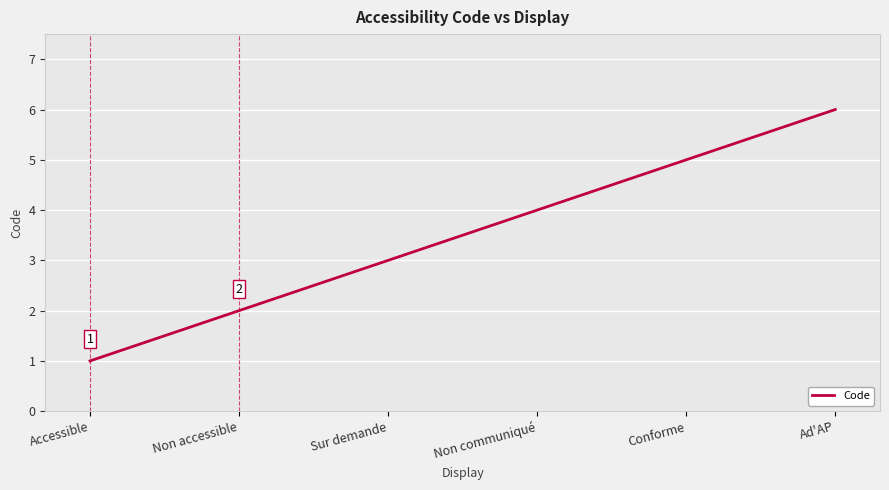

What value does the data have at Ad'AP?

6